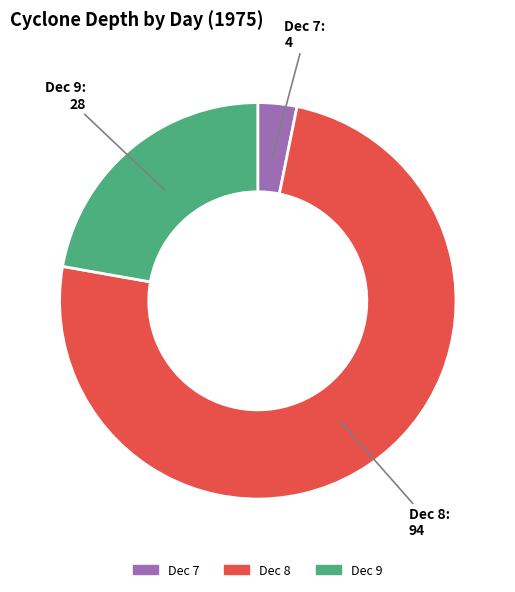

Does any single category account for the majority?

Yes